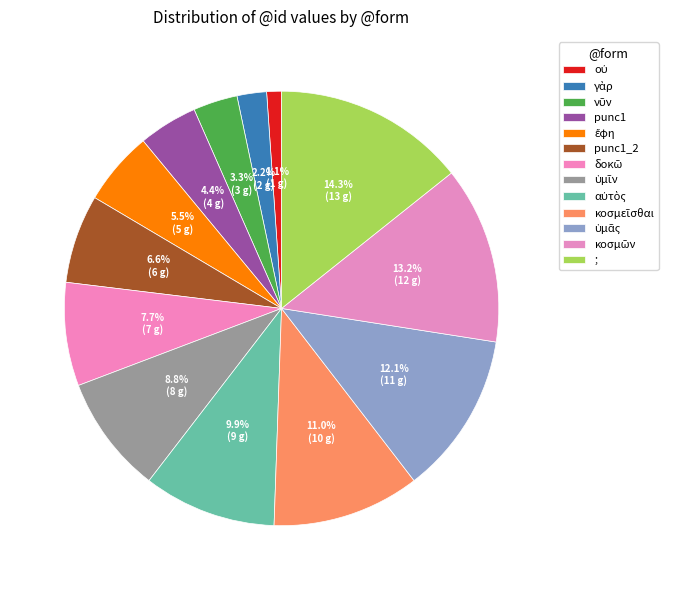

The ἔφη slice represents 12% of the pie. True or false?

False